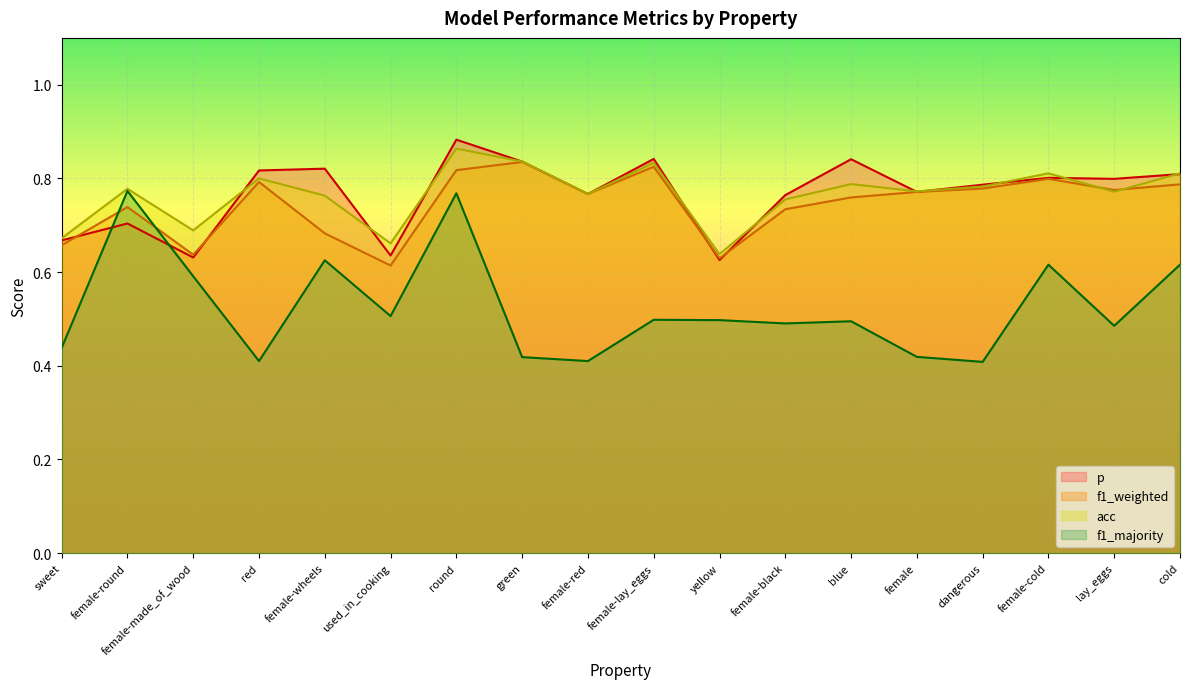

Where is the first local maximum for acc?

female-round